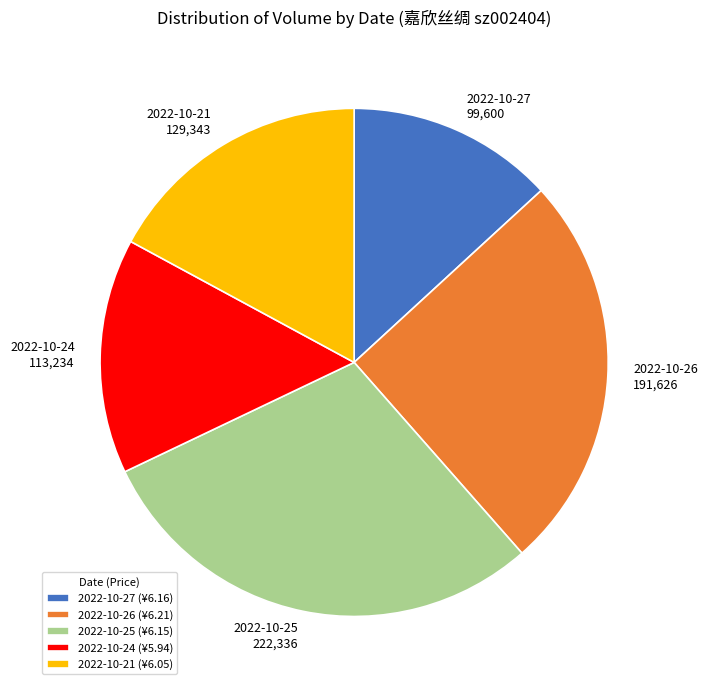

How many slices are in this pie chart?

5